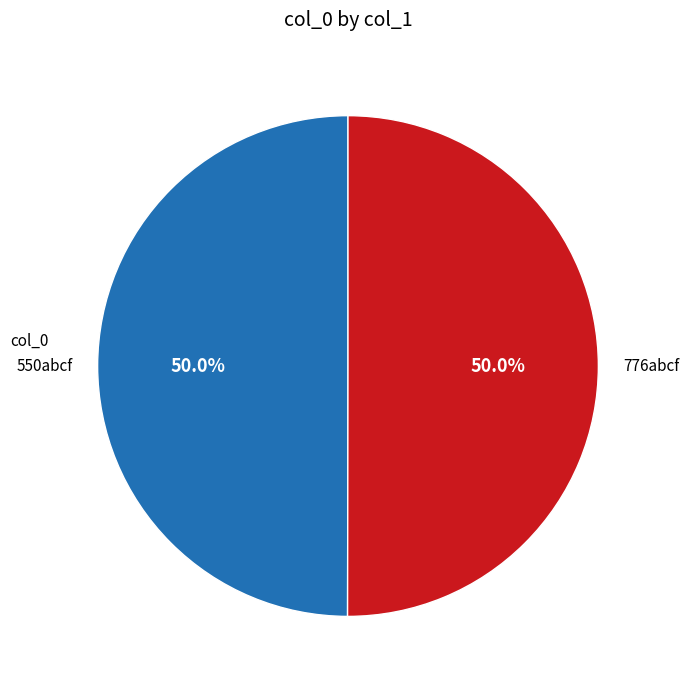

What is the ratio of the value at 550abcf to the value at 776abcf?

1.0